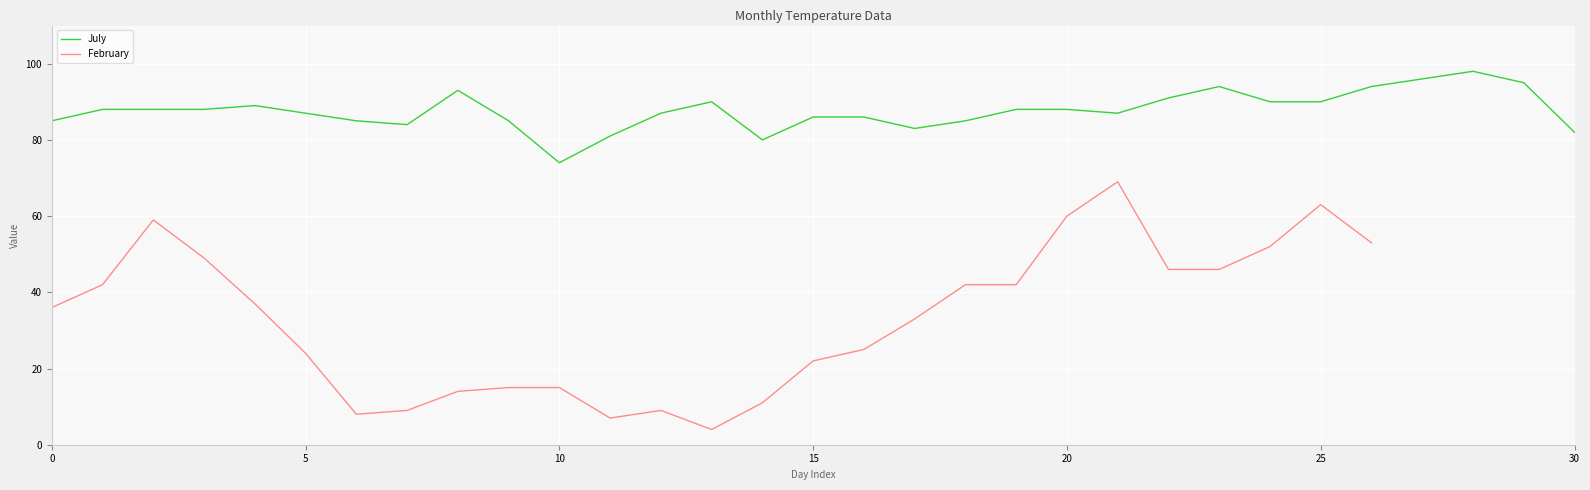

What is the highest value of the July series?

98